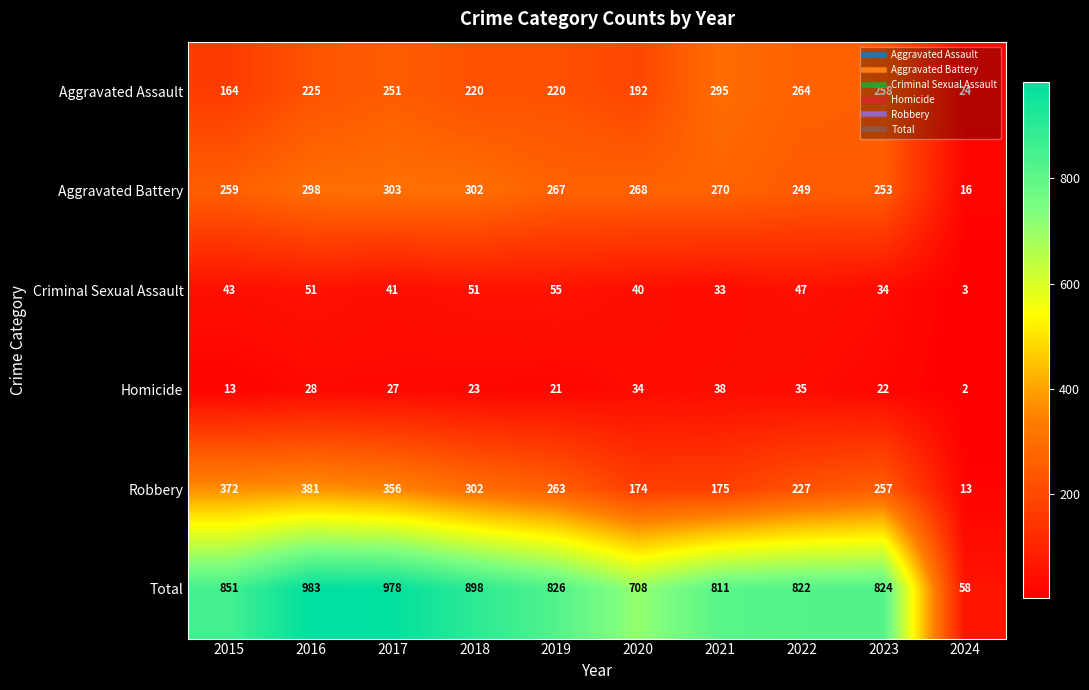

At how many categories does at least one series exceed 791?

8